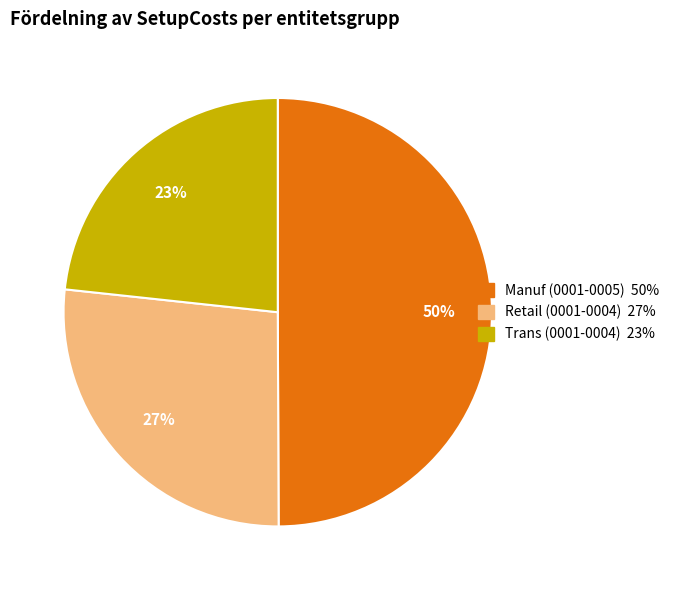

To the nearest percent, what is the difference between the largest and smallest slice percentages?

27%